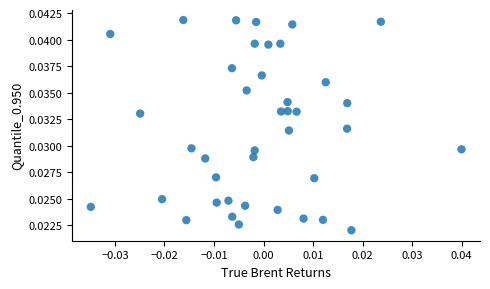

Count the number of points in this scatter plot.

40